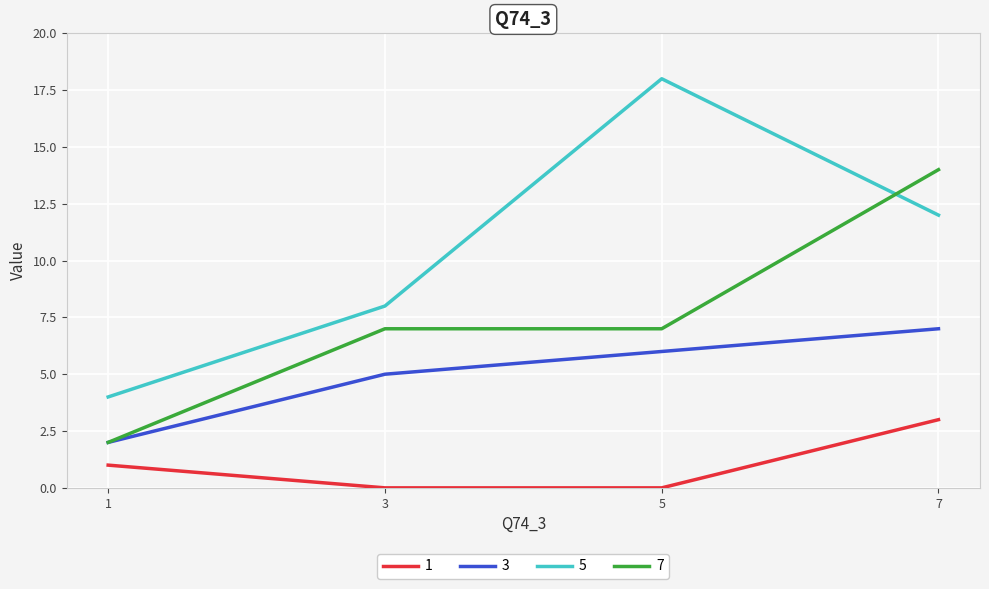

At which category does the chart reach its peak across all series?

5